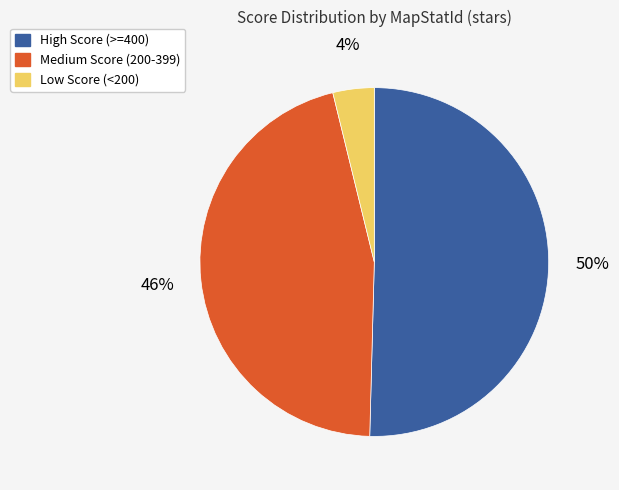

To the nearest percent, what is the average slice percentage?

33%